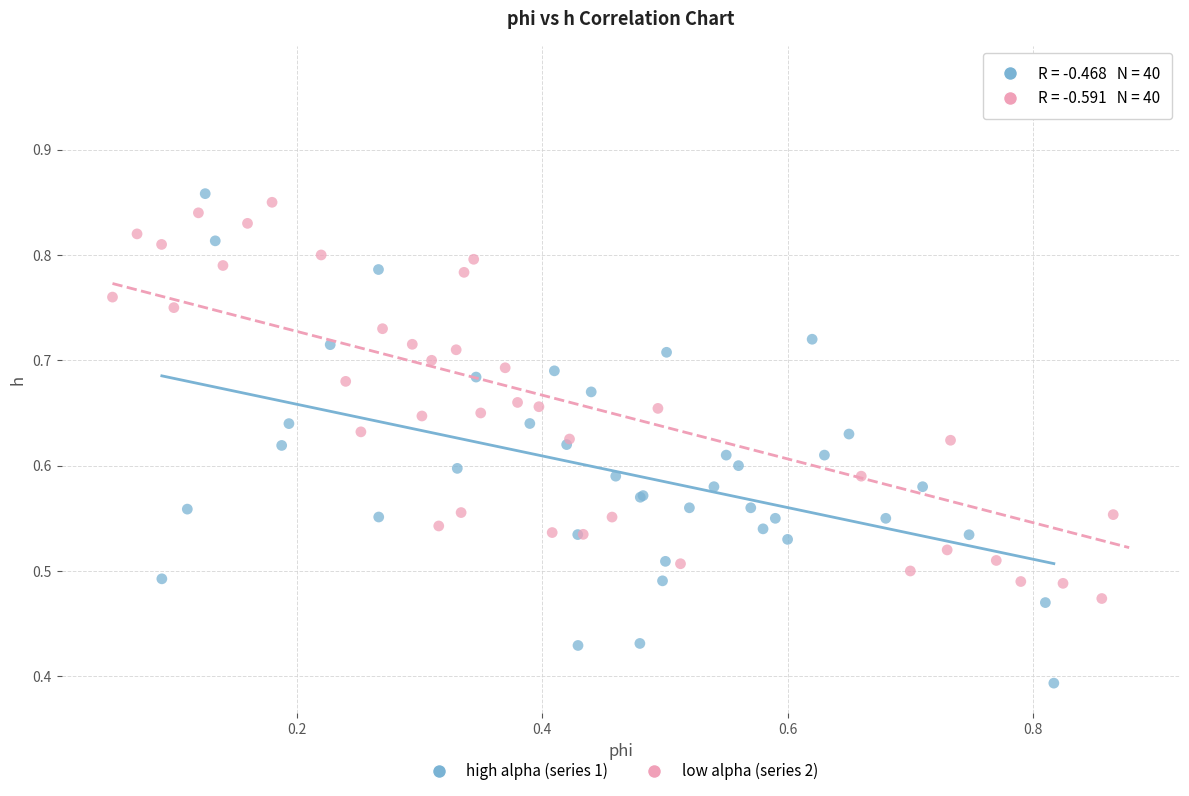

Which series has the widest spread of Y values?

low alpha (series 2)